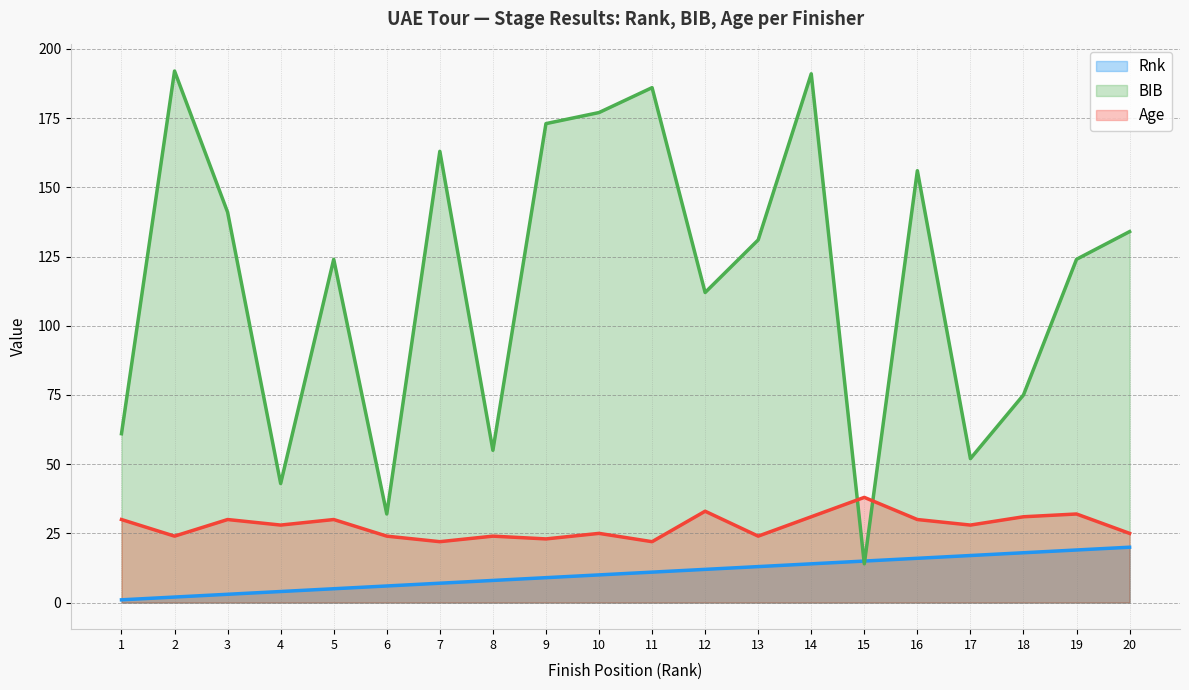

True or false: Age has more than 0 points higher than both neighbors.

True